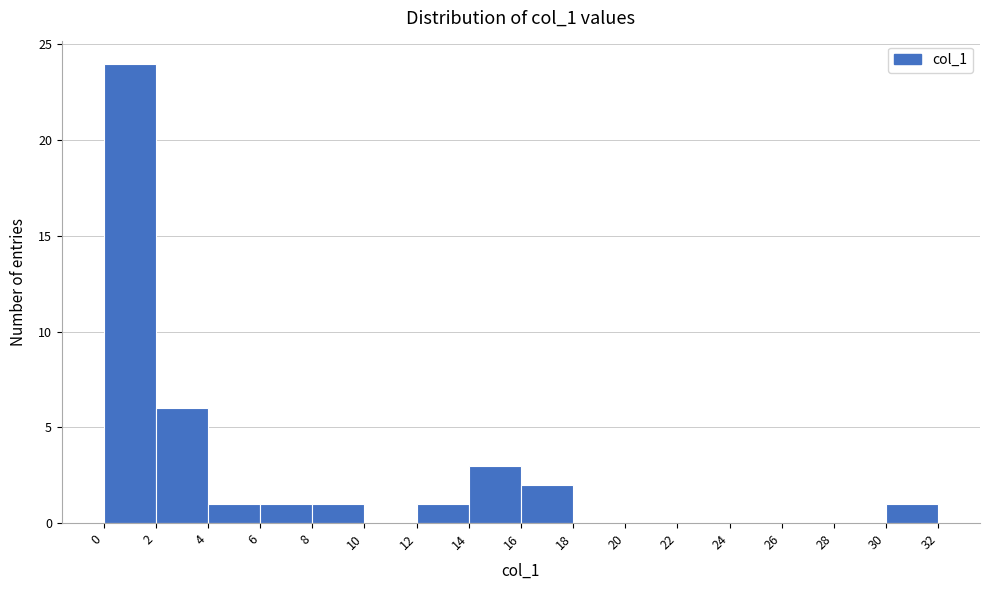

Over which range of the x-axis is the bar tallest?

0 to 2